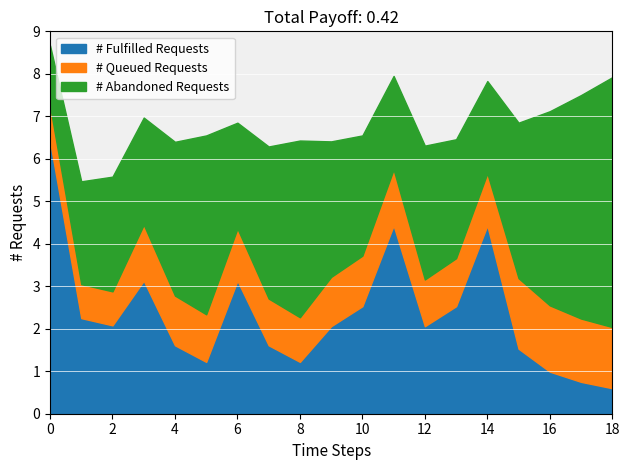

What is the total value across all series at 4?

6.4